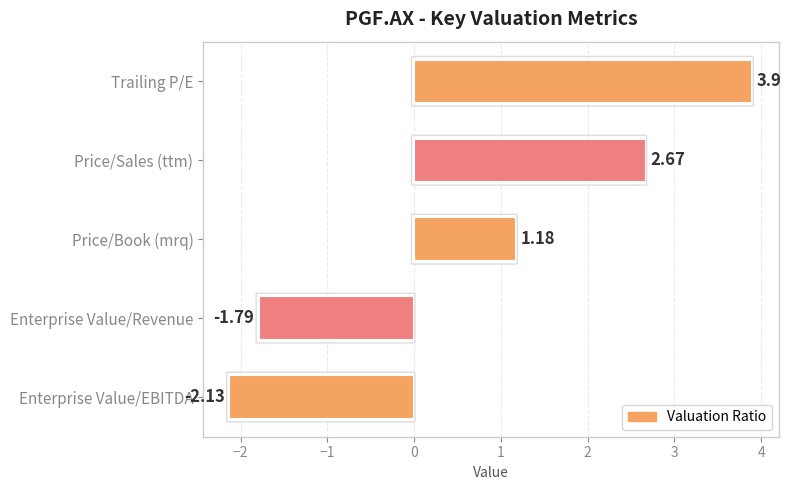

List the labels in order of value, smallest first.

Enterprise Value/EBITDA, Enterprise Value/Revenue, Price/Book (mrq), Price/Sales (ttm), Trailing P/E